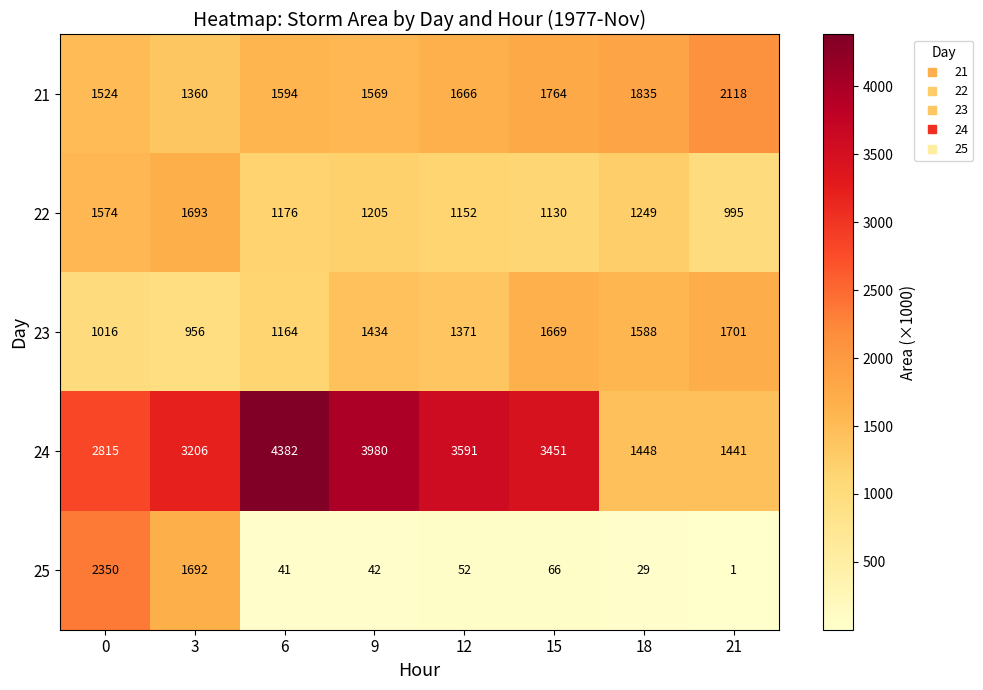

What is the difference between the highest and lowest values at 9?

3938